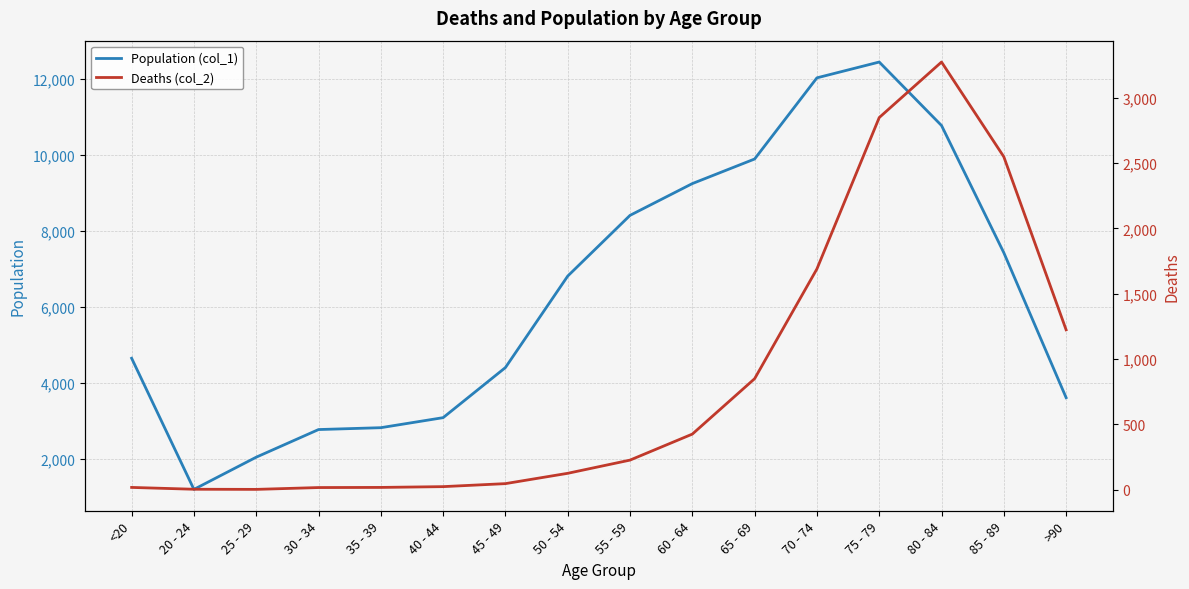

At how many categories does at least one series exceed 11629?

2